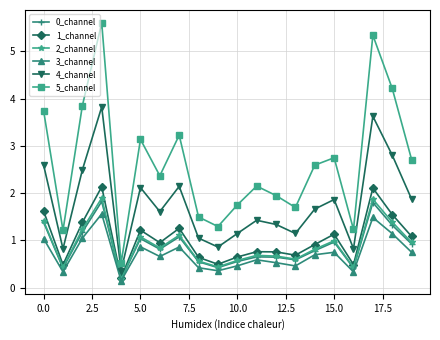

How many interior local peaks does the 0_channel series have?

6